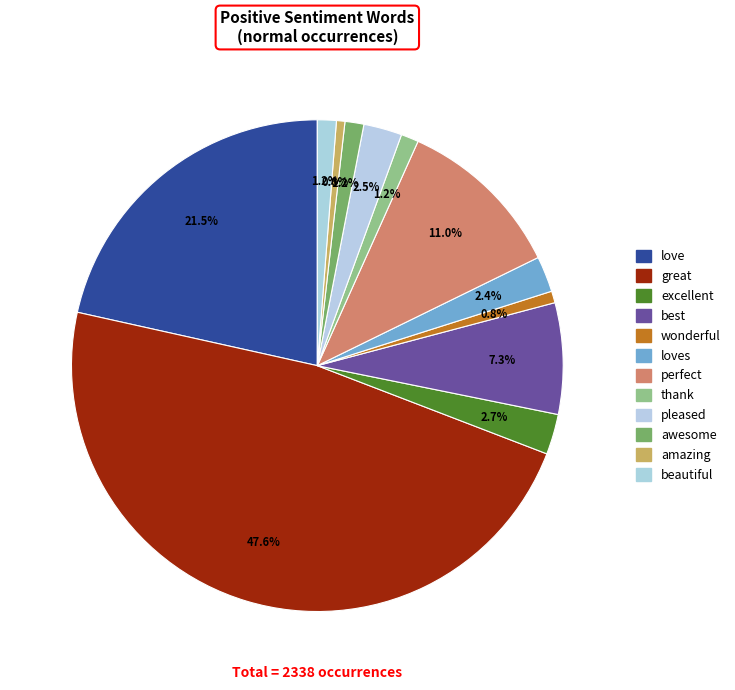

How many slices are in this pie chart?

12